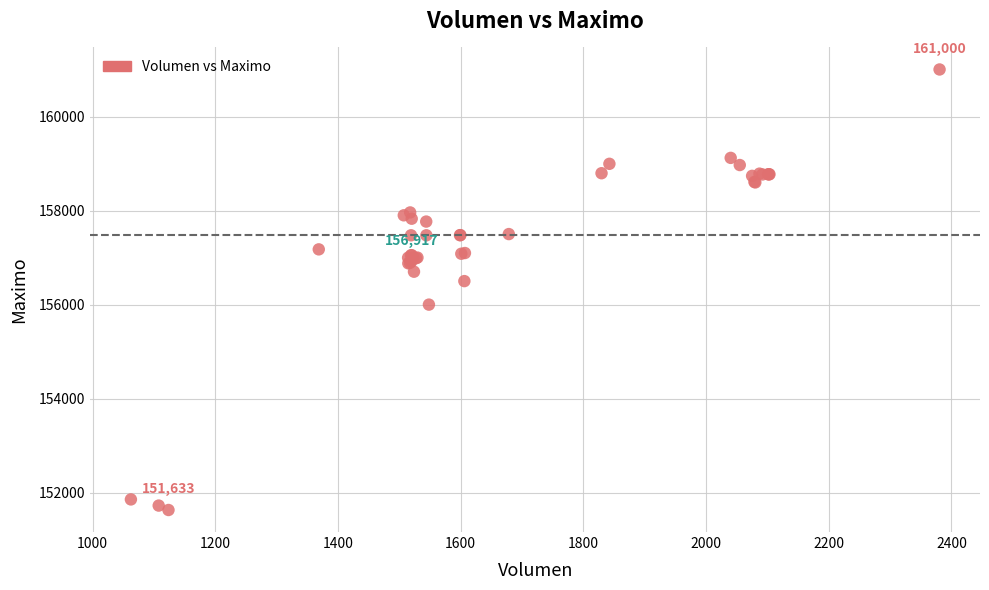

What Y value in the scatter plot is closest to 156316?

156500